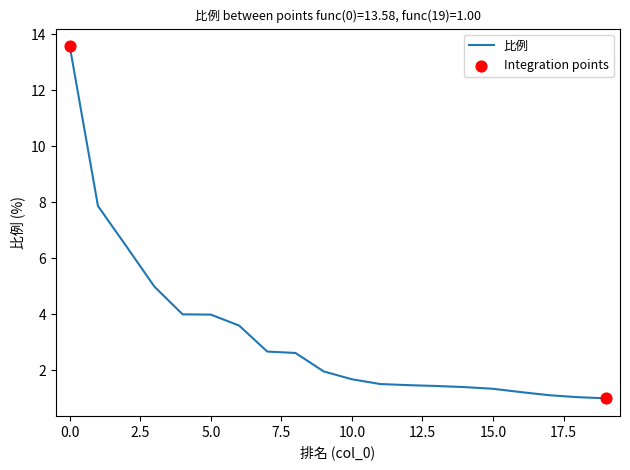

What is the greatest value displayed?

13.6